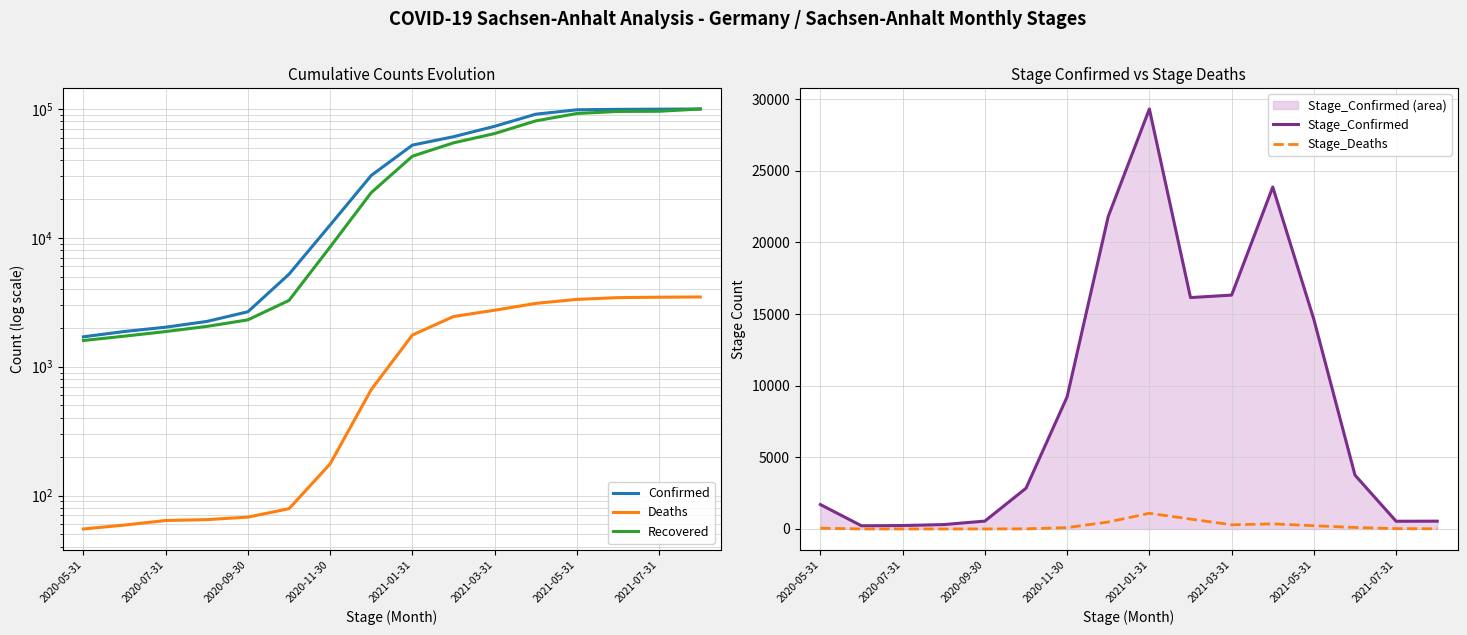

True or false: Stage_Confirmed and Recovered cross at least once.

True